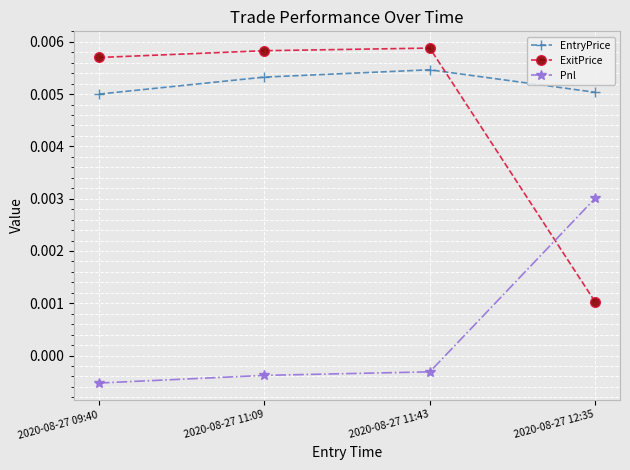

How many values in the Pnl series exceed 0?

1